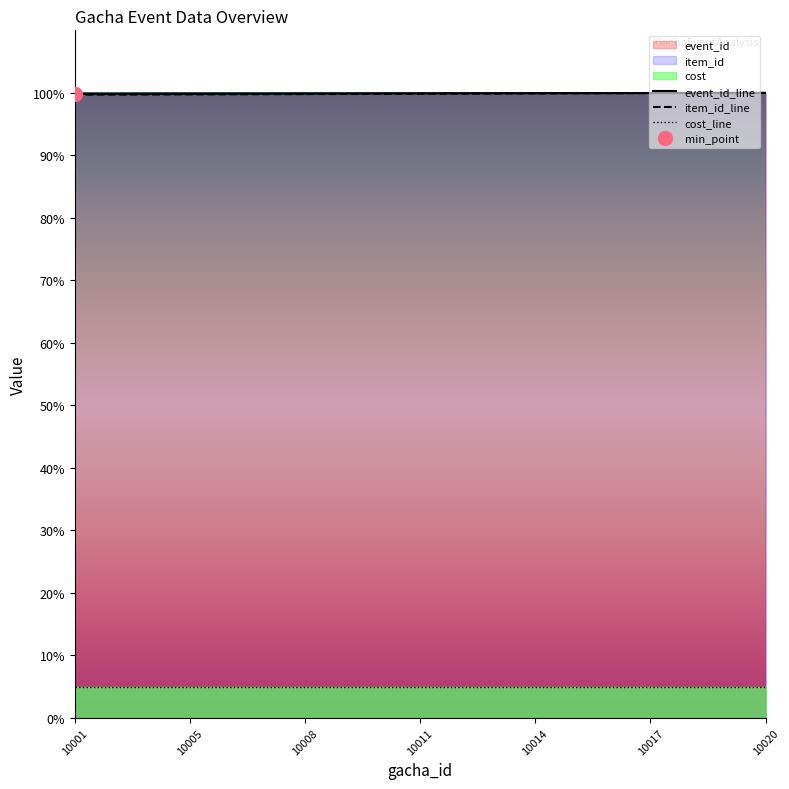

What is the sum of all item_id values?

1898.3